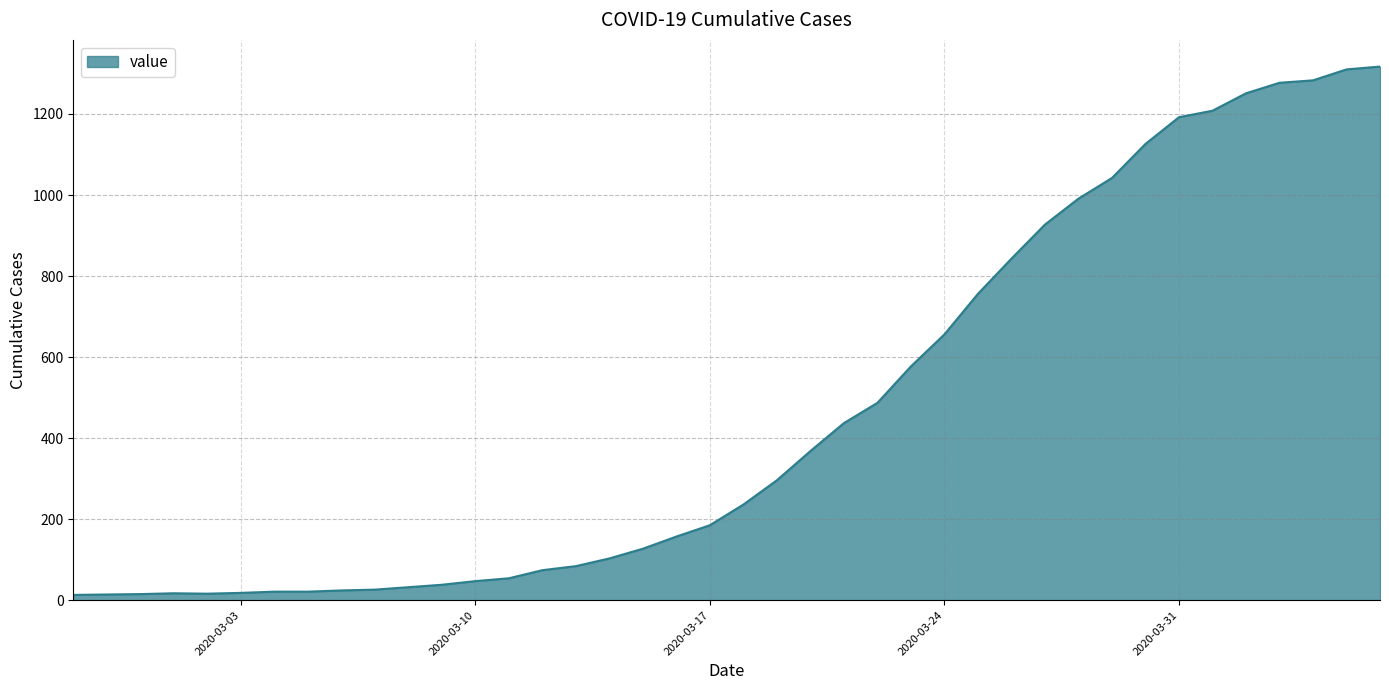

What is the difference between the maximum and minimum values?

1304